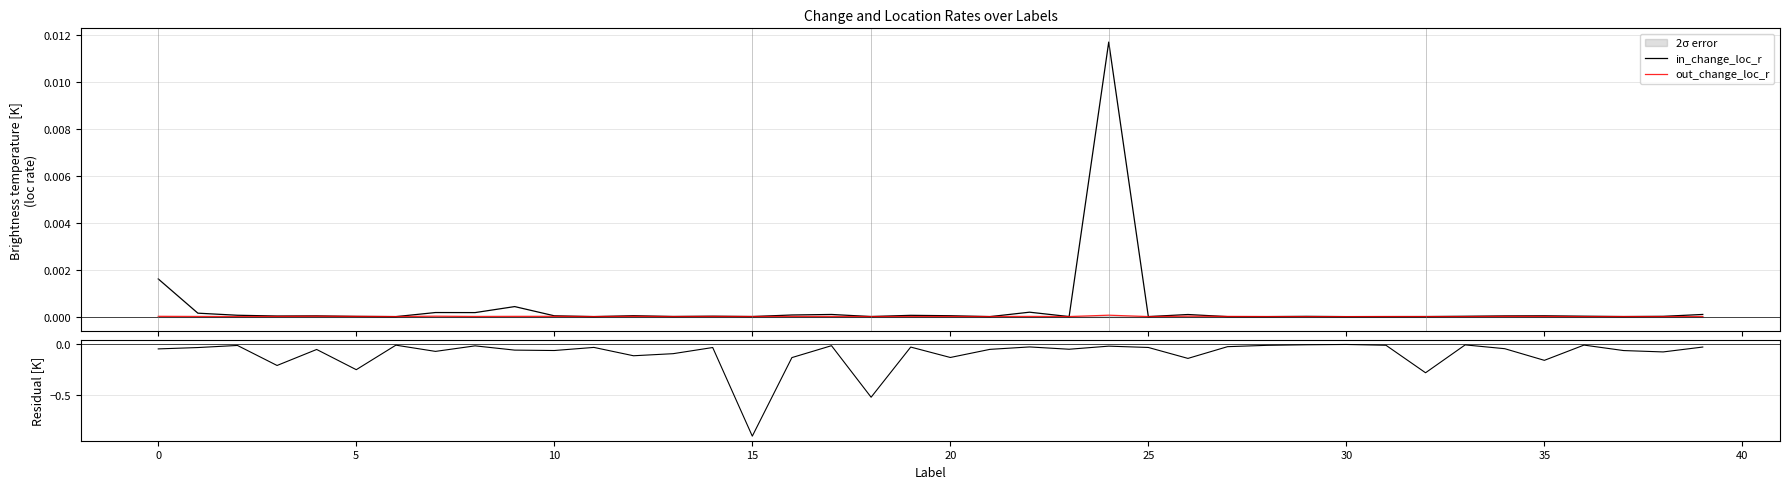

In Residual (in−out)/max, how many points are higher than both neighbors (excluding endpoints)?

13